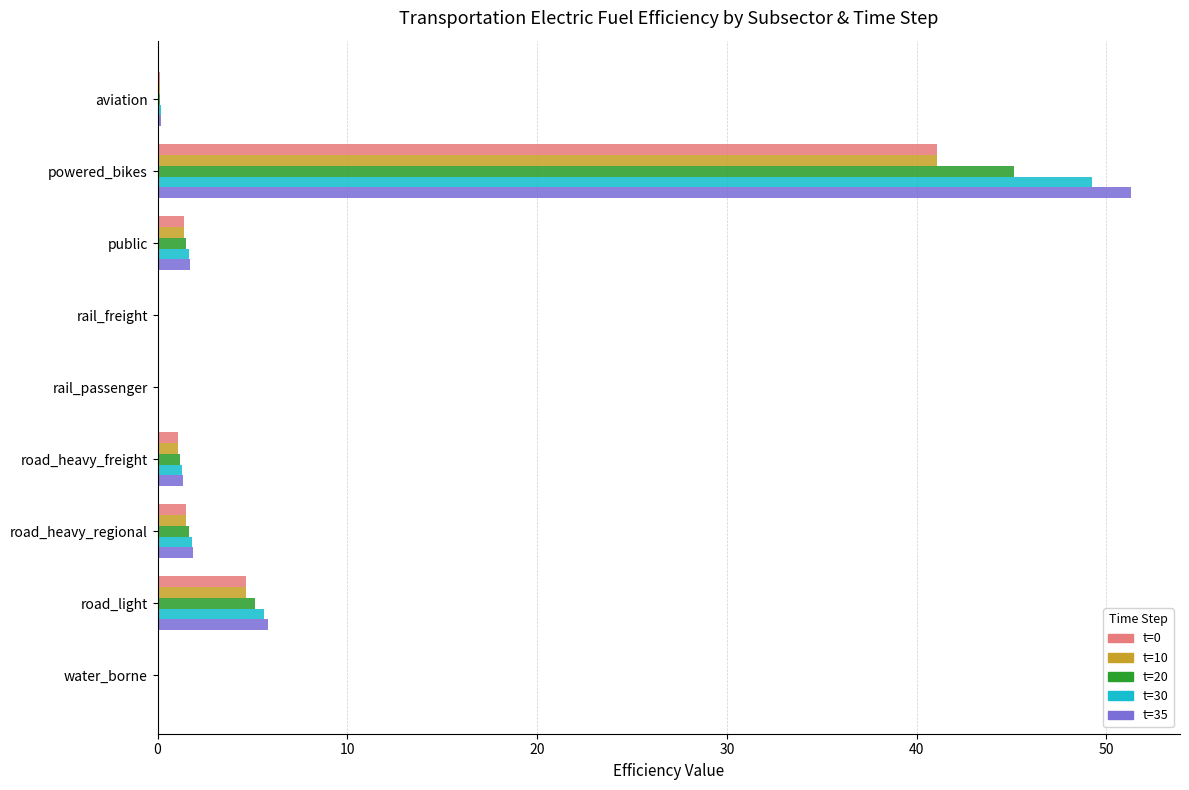

Is the value of t=10 at road_heavy_freight greater than the value of t=20 at road_light?

No